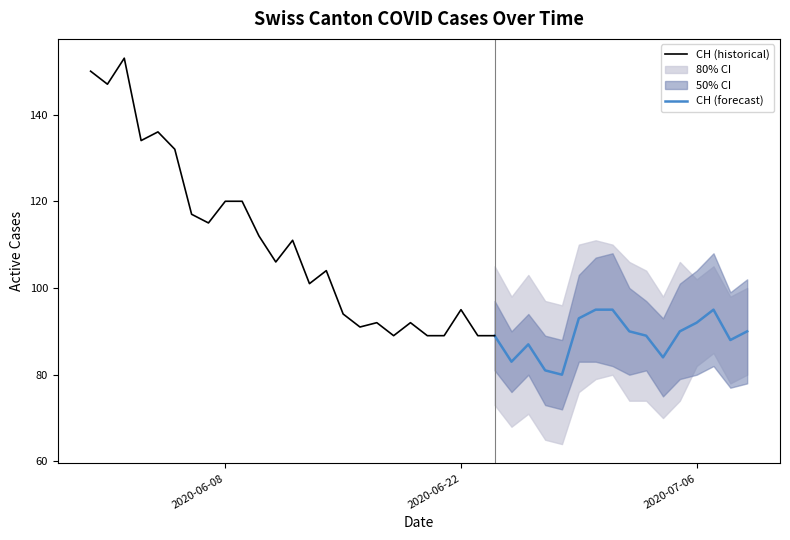

What is the highest value of the CH (historical) series?

153